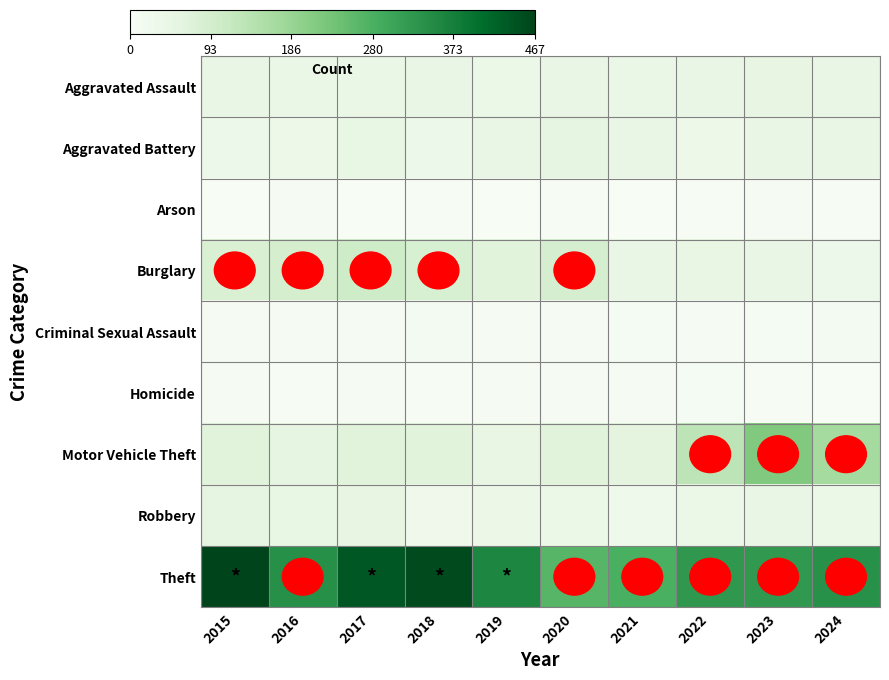

Reading left to right, list all the values displayed in this chart.

Aggravated Assault: 2015=43	2016=41	2017=41	2018=43	2019=37	2020=43	2021=41	2022=42	2023=52	2024=45
Aggravated Battery: 2015=34	2016=32	2017=46	2018=34	2019=44	2020=55	2021=42	2022=32	2023=42	2024=42
Arson: 2015=1	2016=4	2017=1	2018=2	2019=0	2020=2	2021=1	2022=2	2023=4	2024=2
Burglary: 2015=82	2016=91	2017=102	2018=83	2019=64	2020=89	2021=45	2022=49	2023=42	2024=34
Criminal Sexual Assault: 2015=7	2016=4	2017=6	2018=12	2019=6	2020=4	2021=8	2022=4	2023=9	2024=11
Homicide: 2015=6	2016=3	2017=4	2018=3	2019=5	2020=7	2021=4	2022=9	2023=2	2024=0
Motor Vehicle Theft: 2015=66	2016=53	2017=67	2018=65	2019=49	2020=67	2021=60	2022=133	2023=218	2024=167
Robbery: 2015=53	2016=46	2017=52	2018=27	2019=35	2020=39	2021=28	2022=39	2023=43	2024=40
Theft: 2015=467	2016=341	2017=438	2018=457	2019=359	2020=267	2021=282	2022=326	2023=323	2024=338